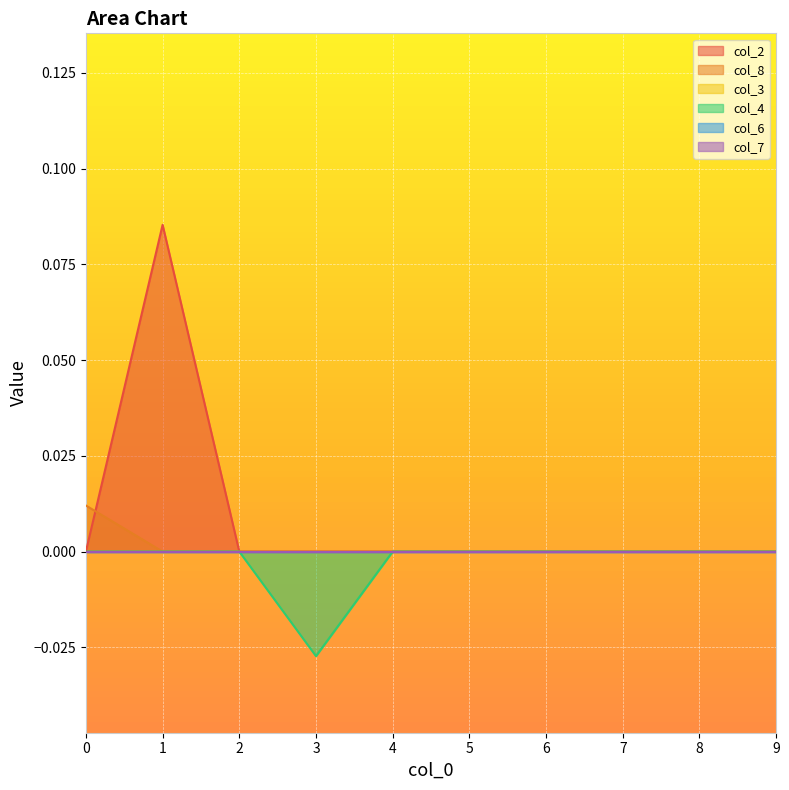

Which series has the largest total across all categories?

col_2